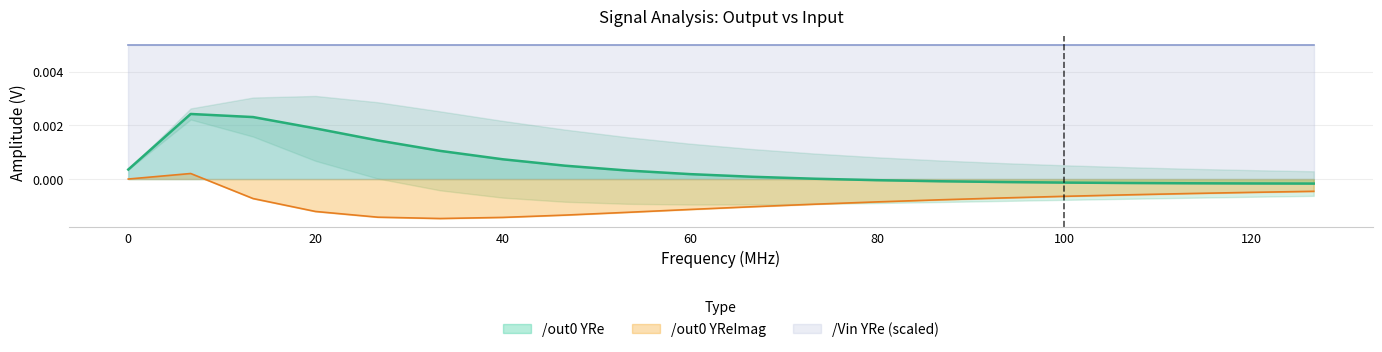

True or false: /out0 YReImag and /out0 YRe cross at least once.

False